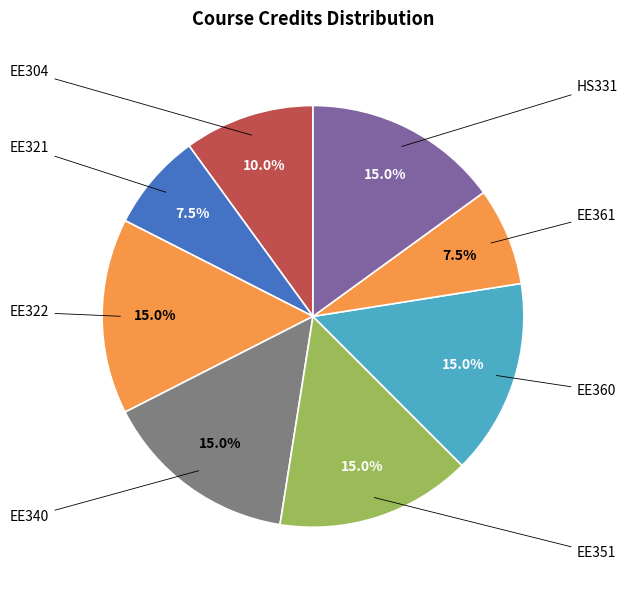

Do EE351 and EE322 together represent more than half of the pie?

No